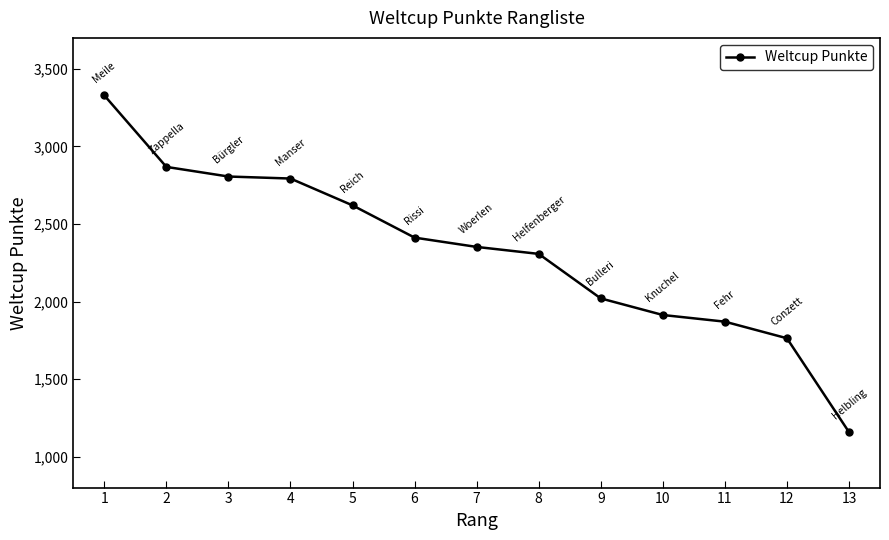

Which category has the lowest value across all series?

13